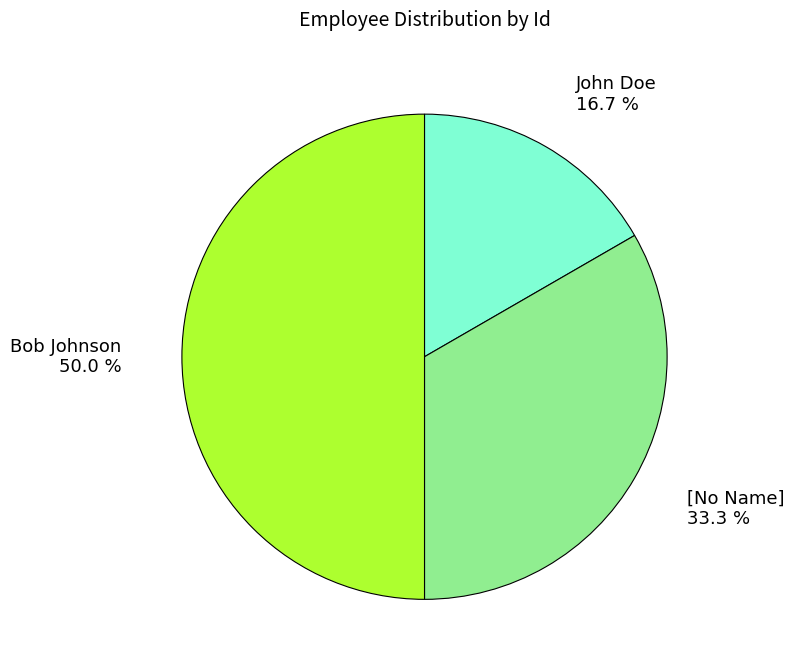

What percentage is the John Doe slice, to the nearest percent?

17%